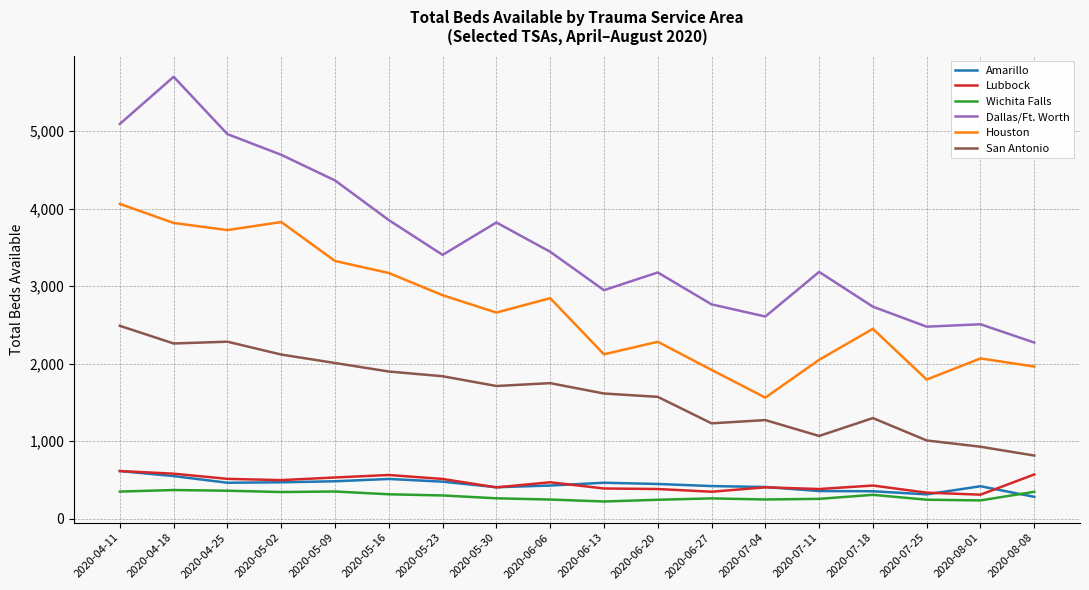

Which series has the largest total across all categories?

Dallas/Ft. Worth